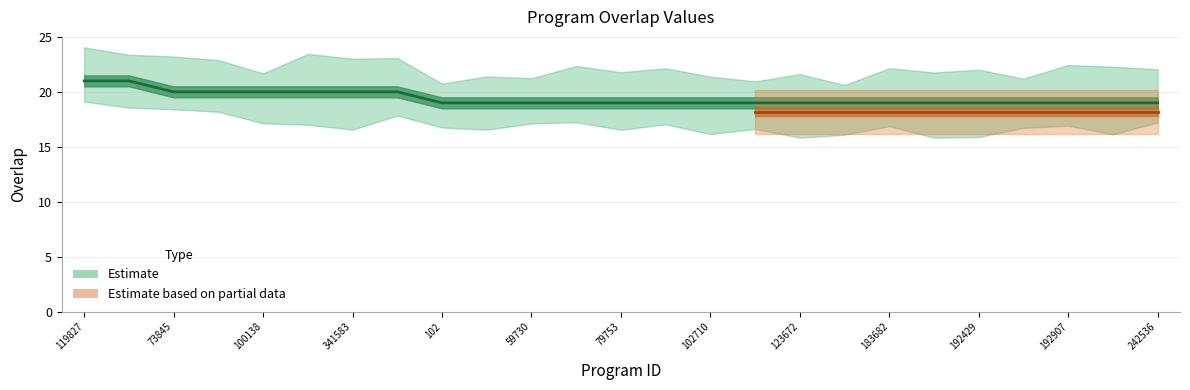

Where is the data nearest to the value 20?

73845